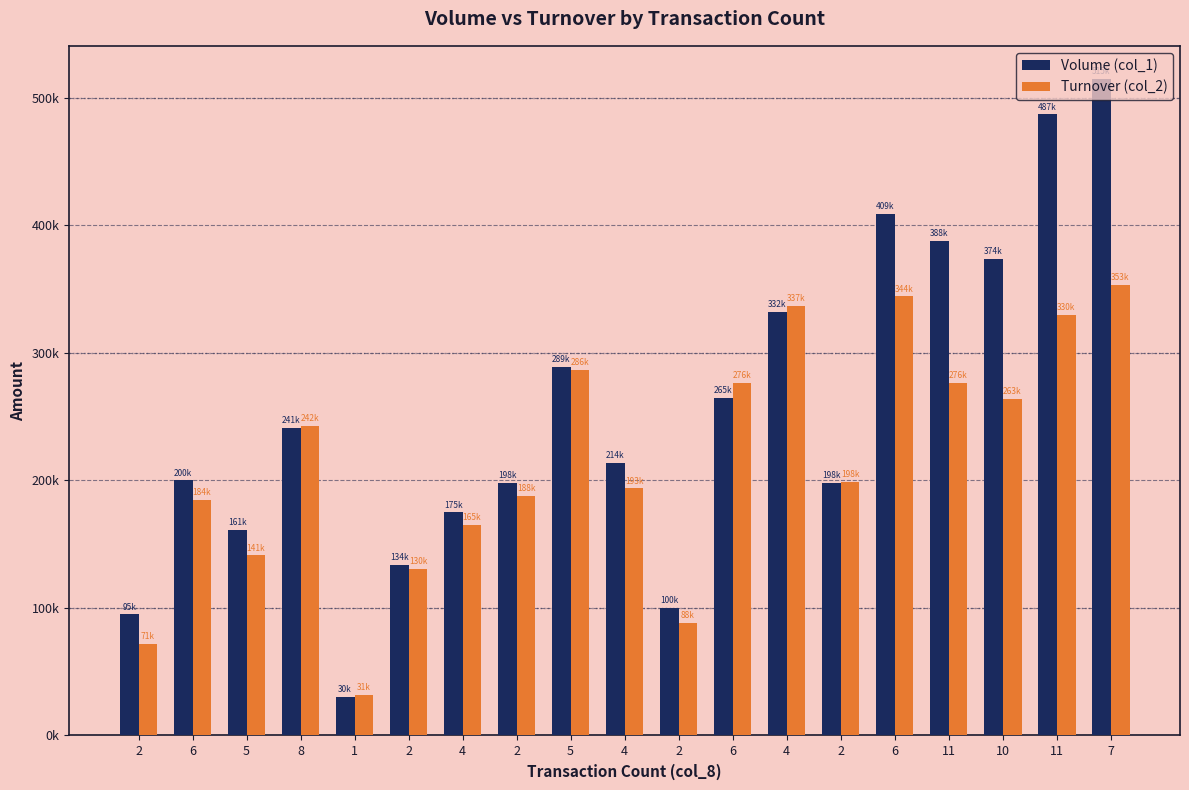

What are all the series names shown in the legend?

Volume (col_1), Turnover (col_2)